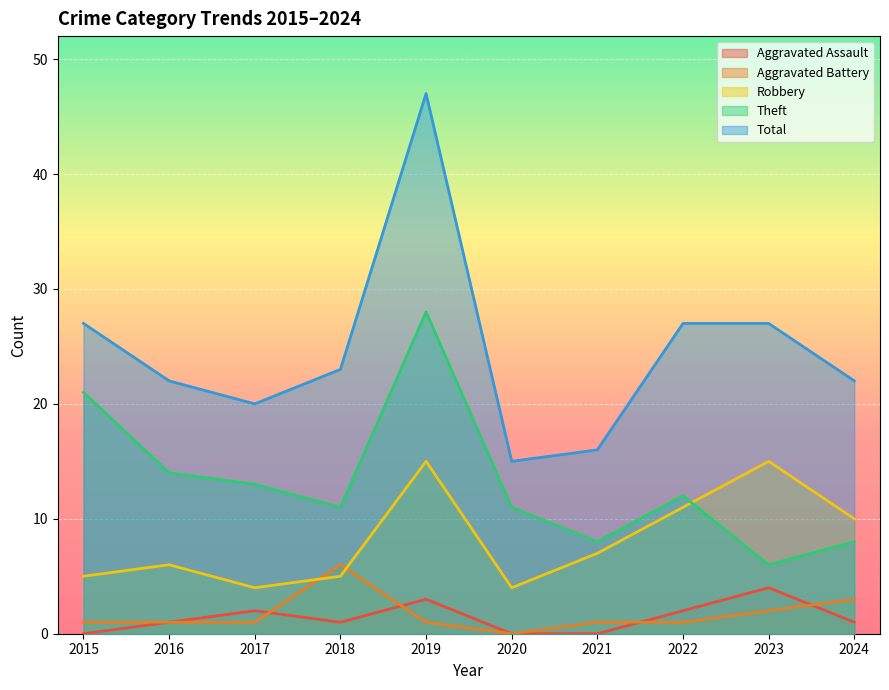

Reading left to right, transcribe all the data shown in this chart.

Aggravated Assault: 2015=0	2016=1	2017=2	2018=1	2019=3	2020=0	2021=0	2022=2	2023=4	2024=1
Aggravated Battery: 2015=1	2016=1	2017=1	2018=6	2019=1	2020=0	2021=1	2022=1	2023=2	2024=3
Robbery: 2015=5	2016=6	2017=4	2018=5	2019=15	2020=4	2021=7	2022=11	2023=15	2024=10
Theft: 2015=21	2016=14	2017=13	2018=11	2019=28	2020=11	2021=8	2022=12	2023=6	2024=8
Total: 2015=27	2016=22	2017=20	2018=23	2019=47	2020=15	2021=16	2022=27	2023=27	2024=22